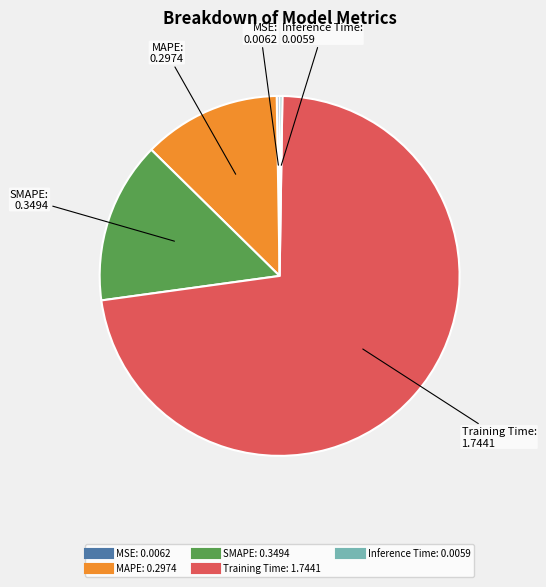

The Training Time slice represents 87% of the pie. True or false?

False